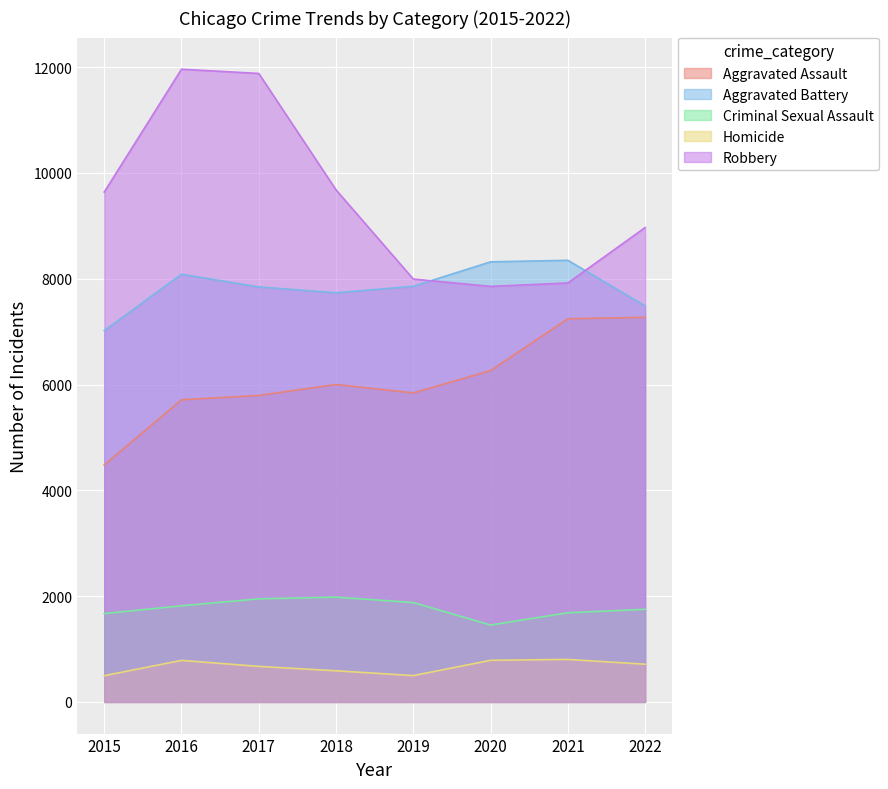

Reading left to right, extract all data points from this chart.

Aggravated Assault: 2015=4480	2016=5712	2017=5793	2018=6001	2019=5841	2020=6263	2021=7243	2022=7270
Aggravated Battery: 2015=7018	2016=8085	2017=7845	2018=7734	2019=7857	2020=8319	2021=8348	2022=7487
Criminal Sexual Assault: 2015=1670	2016=1818	2017=1949	2018=1981	2019=1879	2020=1454	2021=1686	2022=1751
Homicide: 2015=496	2016=786	2017=672	2018=589	2019=498	2020=787	2021=804	2022=713
Robbery: 2015=9638	2016=11960	2017=11880	2018=9679	2019=7994	2020=7855	2021=7919	2022=8967